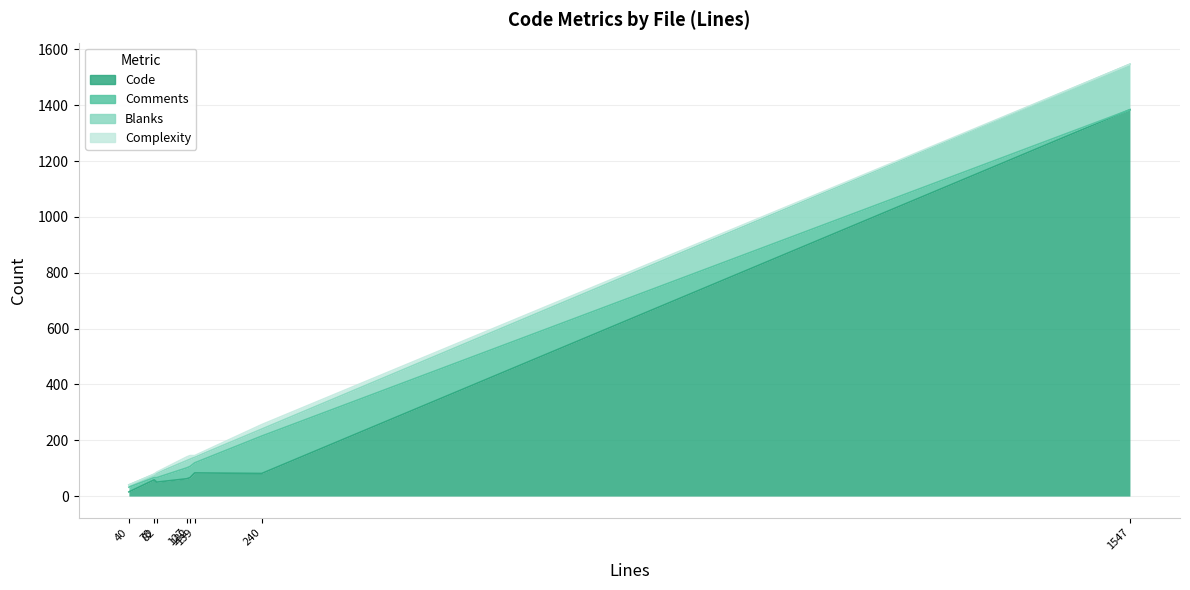

At which category is the sum across all series the highest?

CHANGELOG.md (1547)